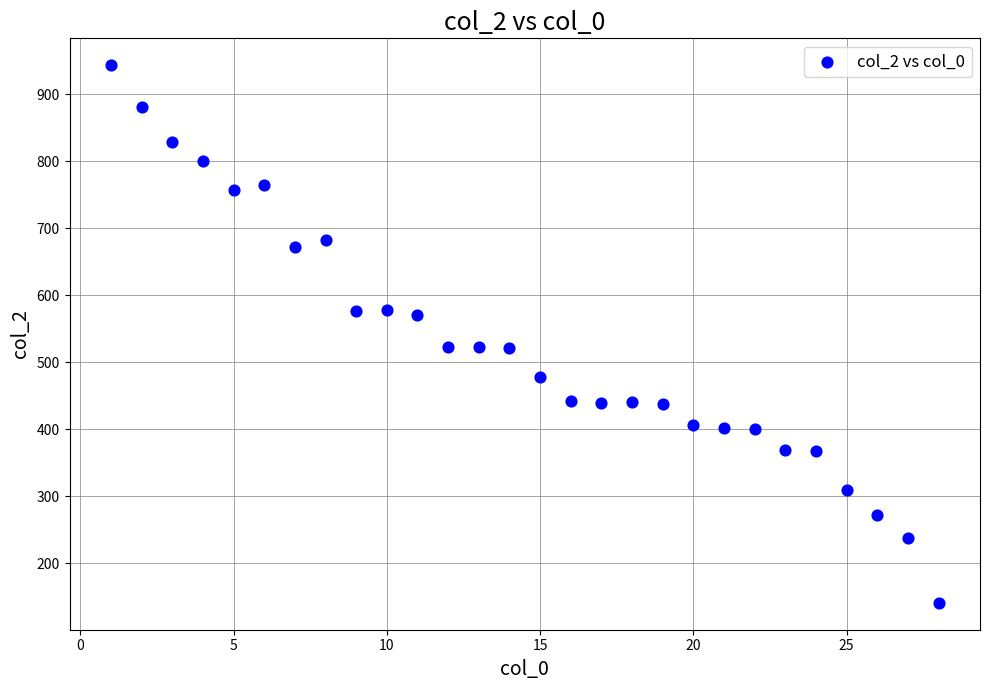

What is the range of X values (max minus min)?

27